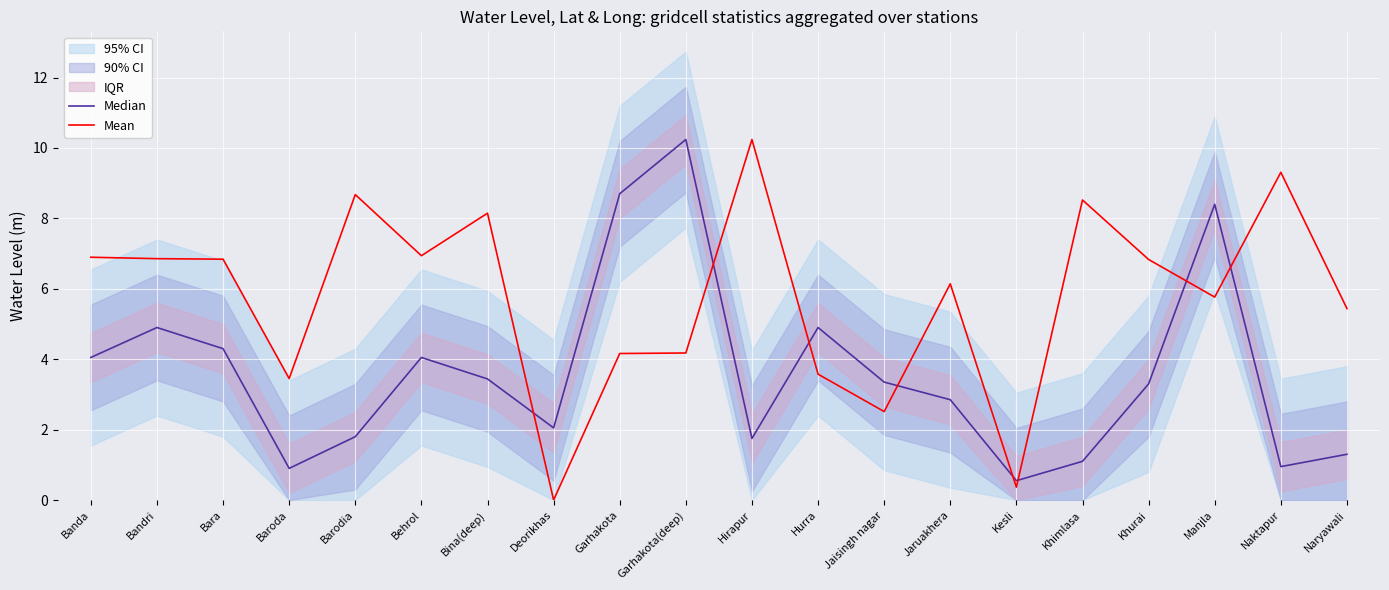

What is the greatest value displayed?

10.2